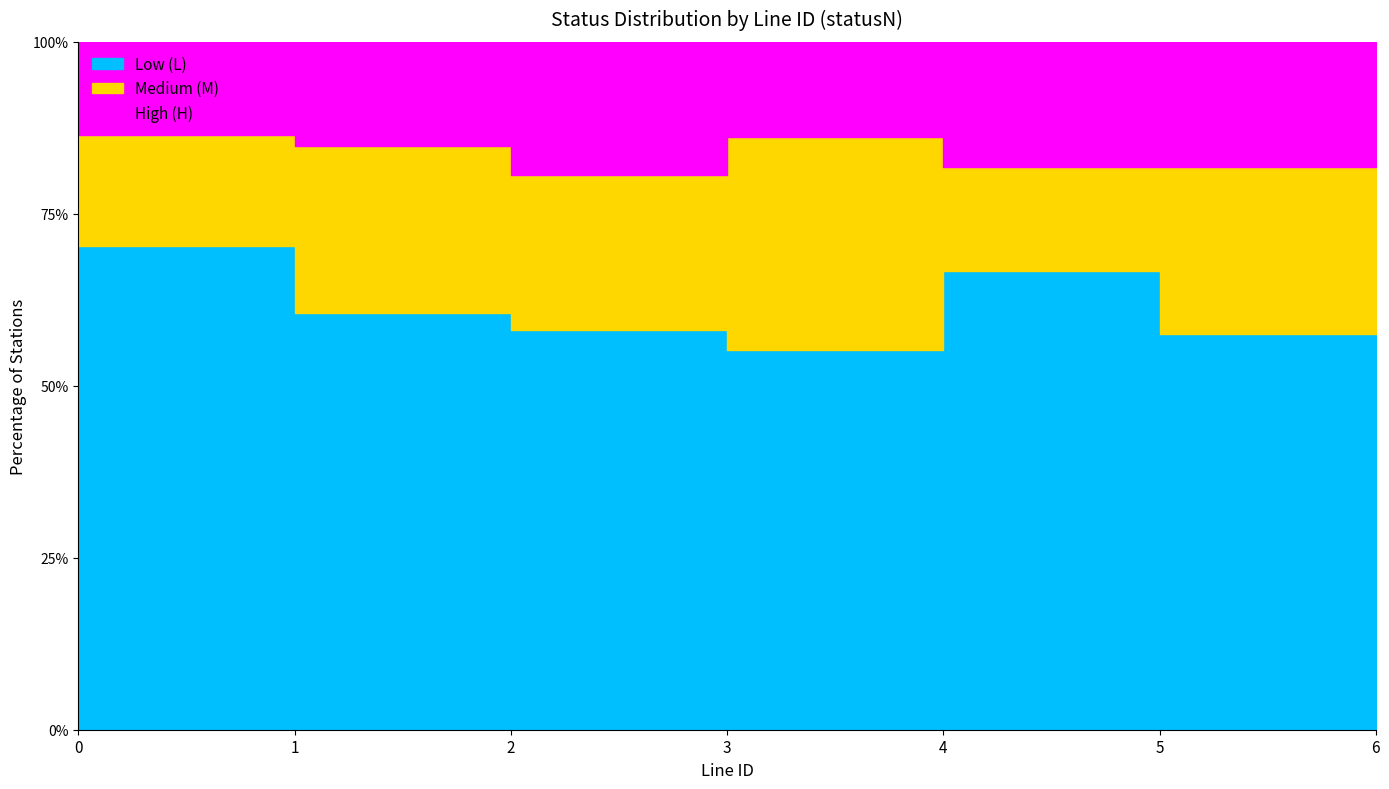

True or false: M_count and L_count cross at least once.

False